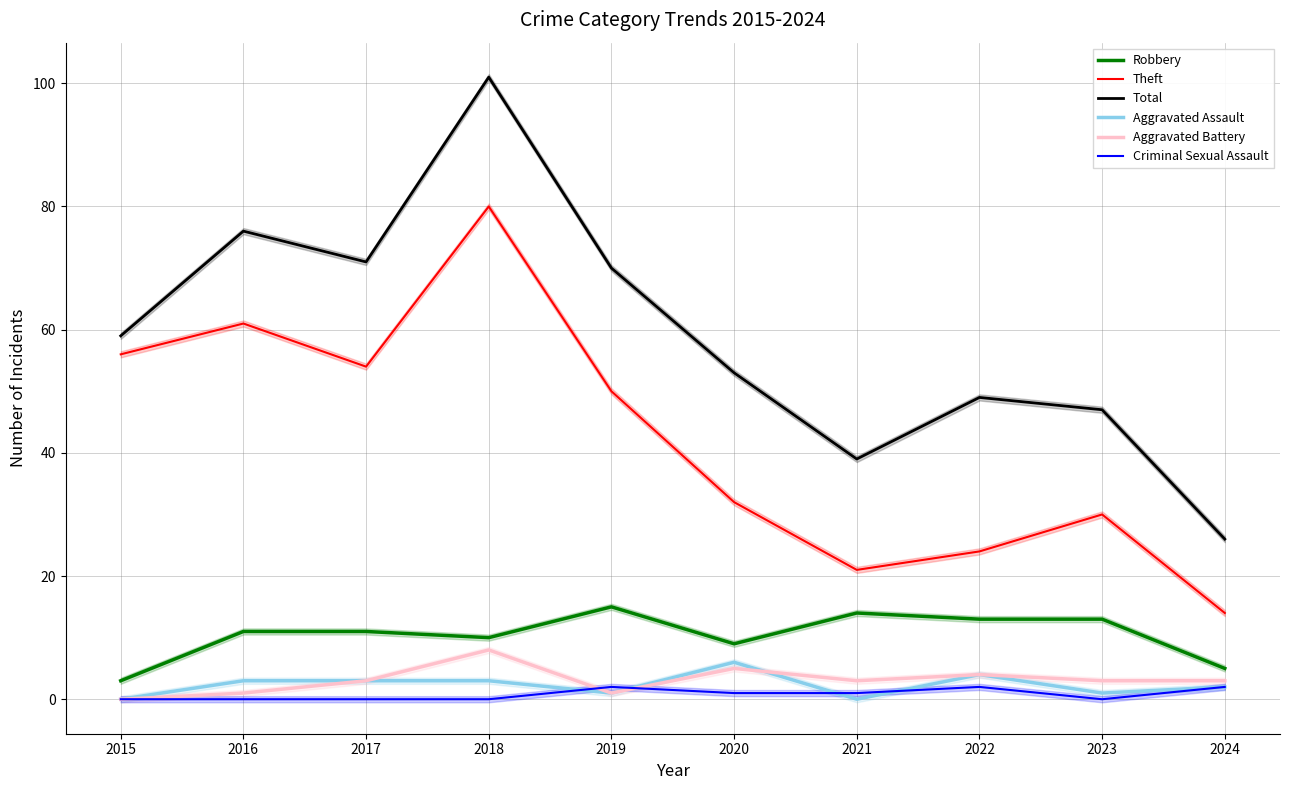

True or false: Theft and Total intersect in this chart.

False